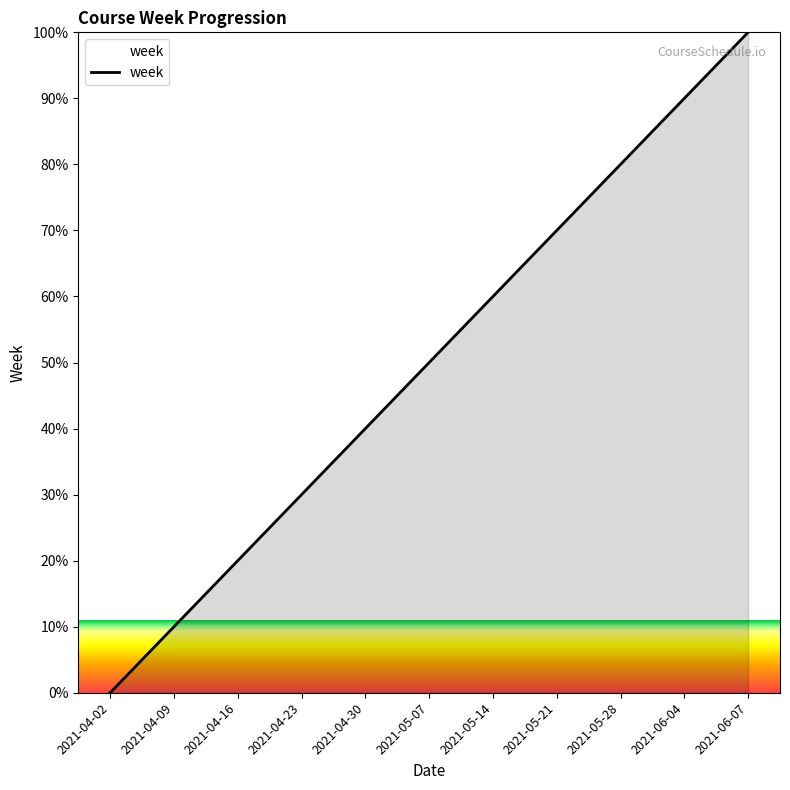

What is the difference between the maximum and second lowest values?

90